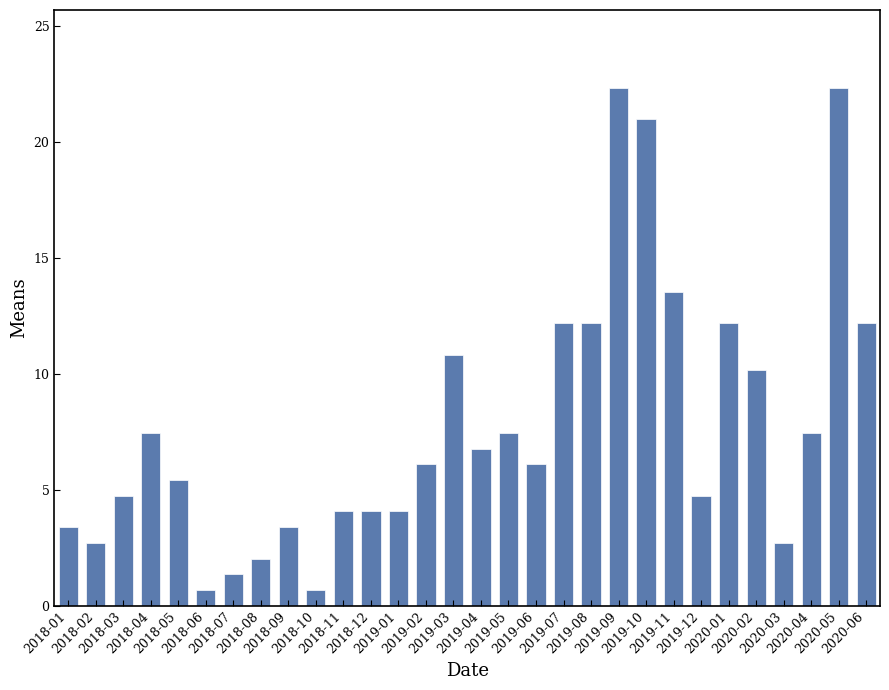

What is the difference between the maximum and minimum values?

21.7